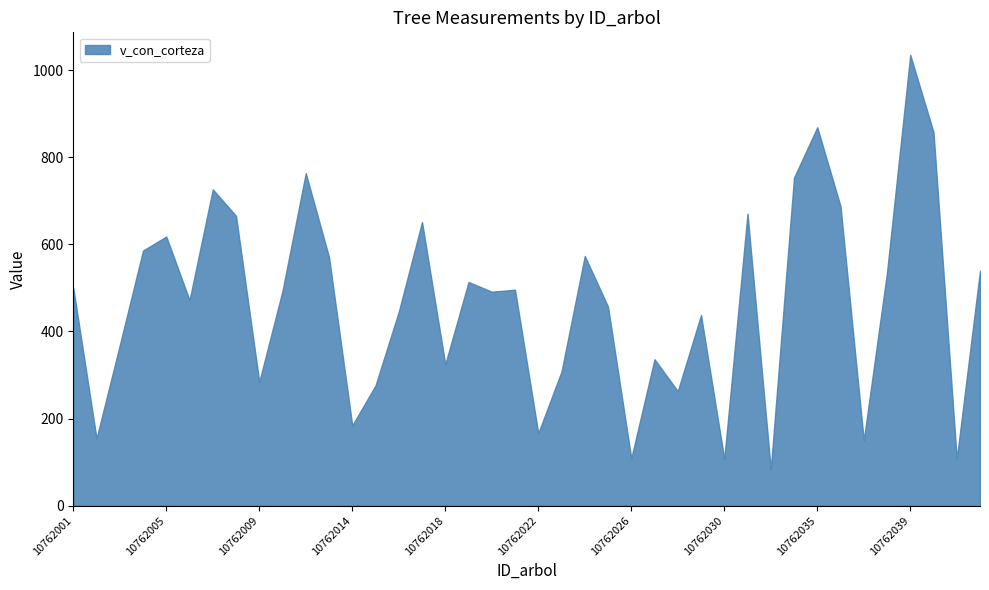

The value at 10762030 is 161.8. True or false?

False